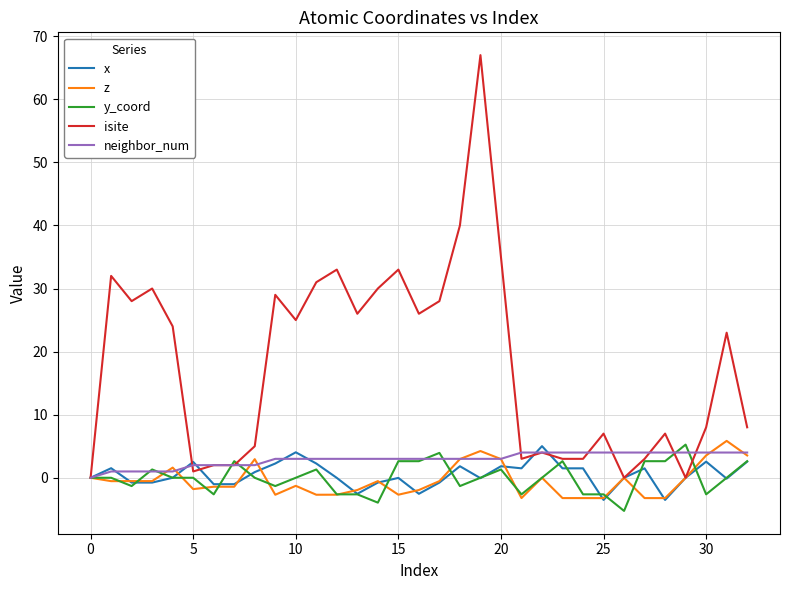

Which series has the largest total across all categories?

isite